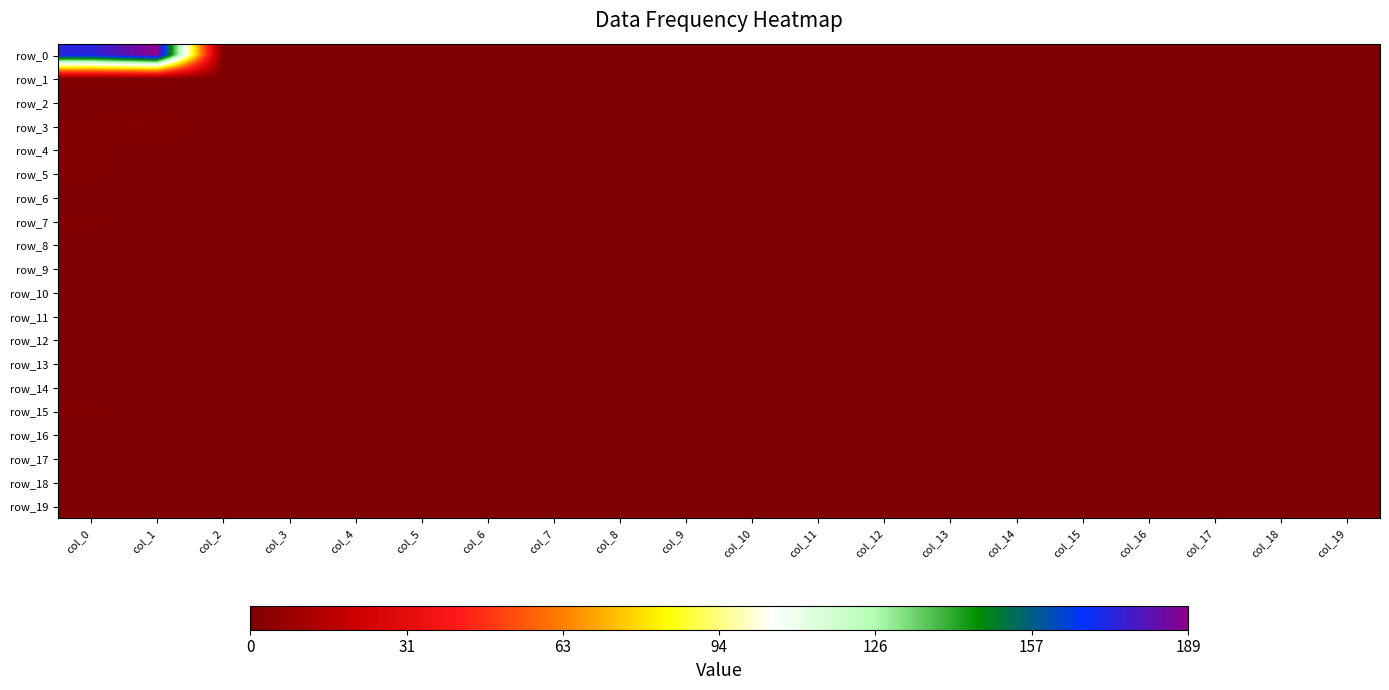

What is the sum of the row_1 values at col_12 and col_1?

1